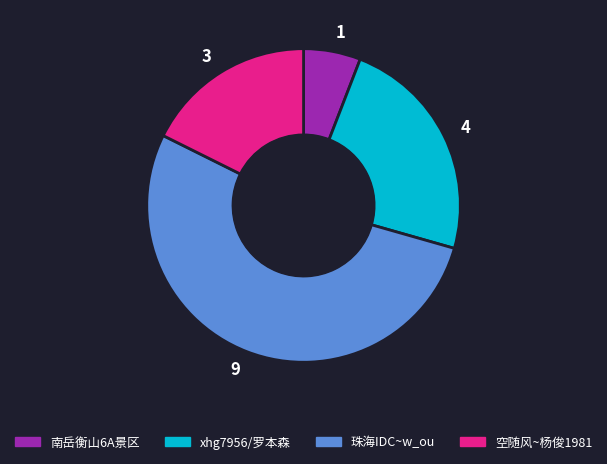

Which slice is the largest?

珠海IDC~w_ou